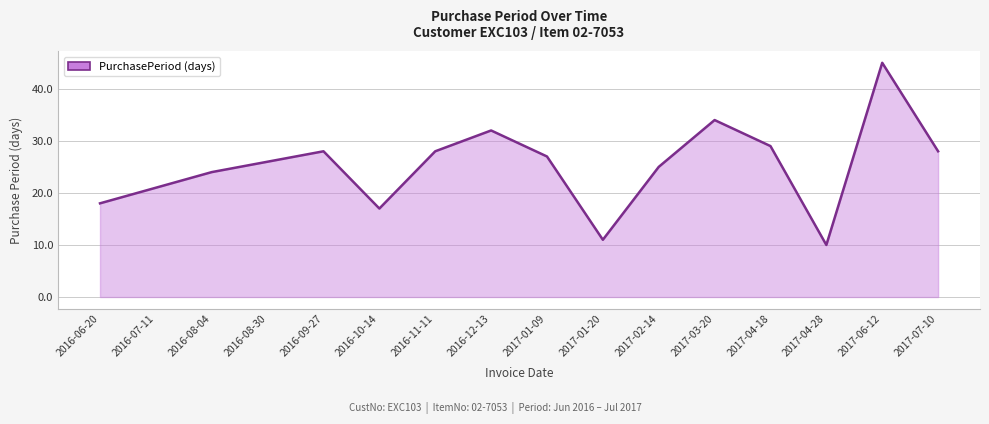

What is the minimum value shown in the chart?

10